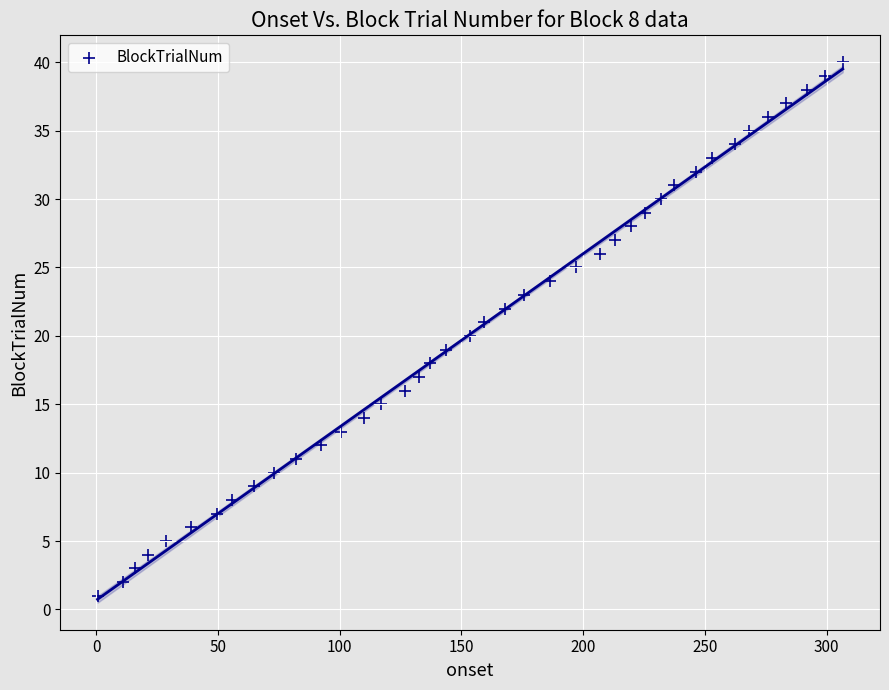

What is the range of Y values (max minus min)?

39